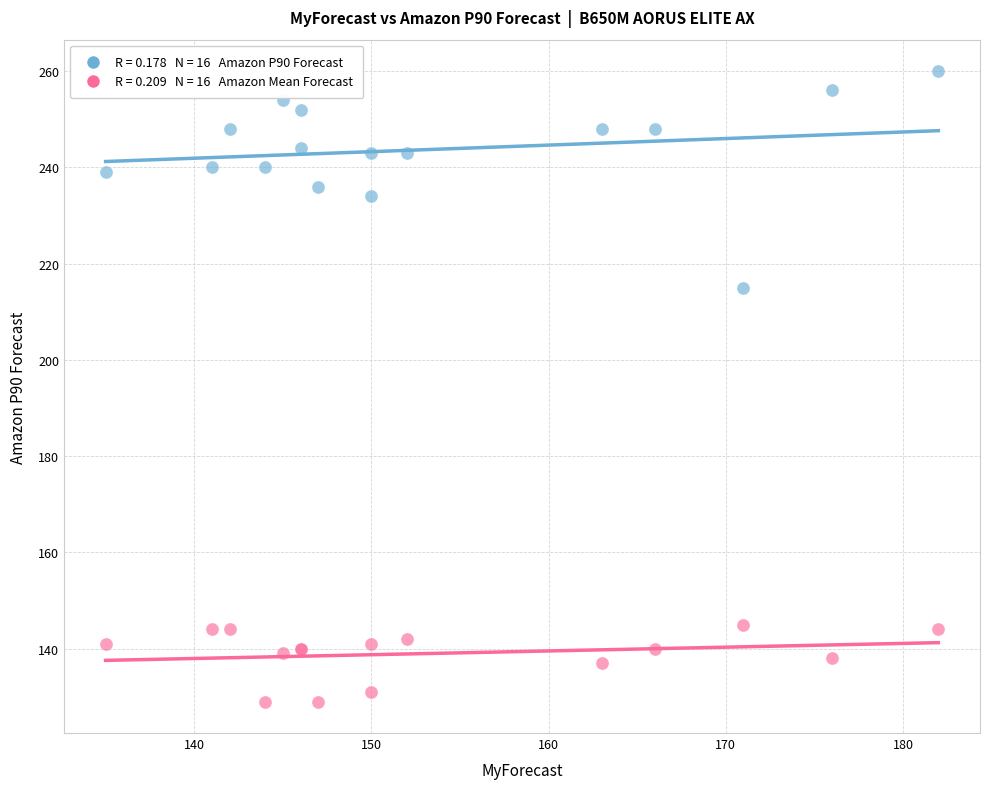

Across all series, what Y value is closest to 194?

215